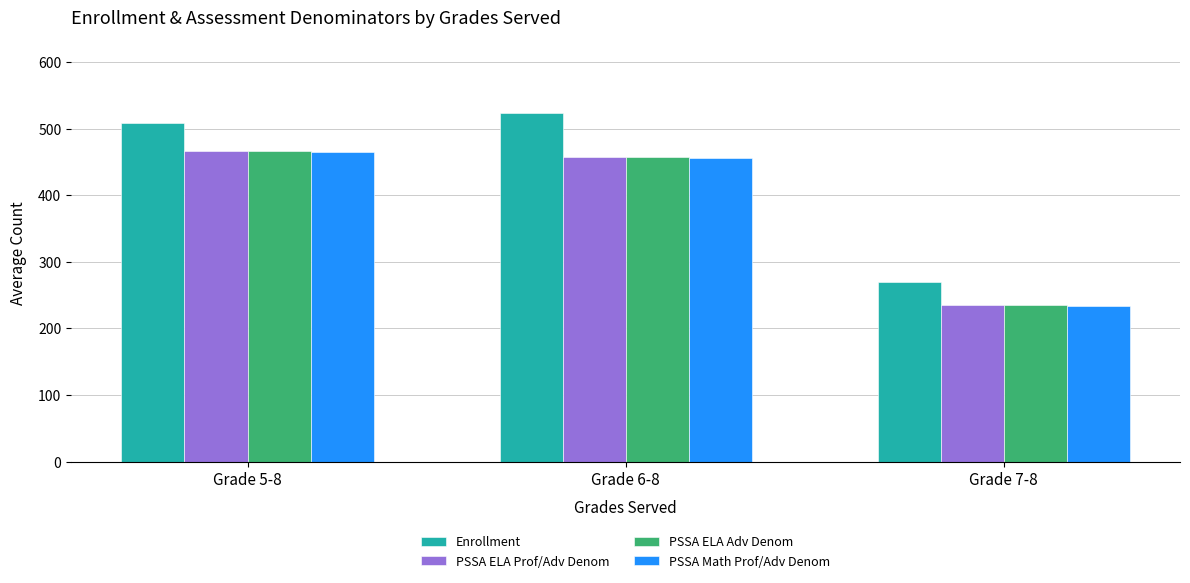

Which series has the widest spread of values?

Enrollment